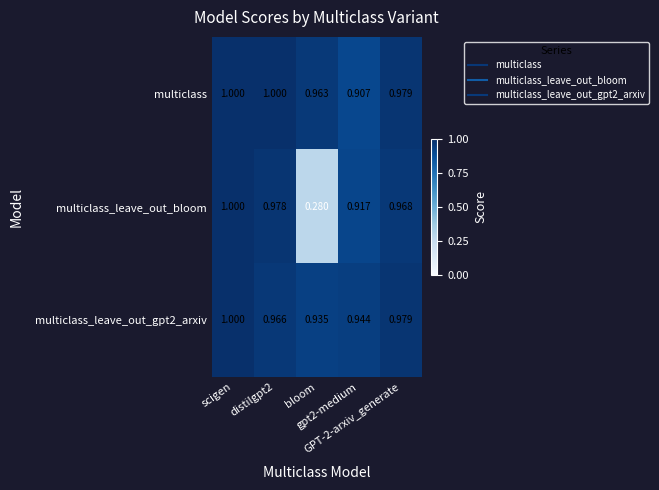

What is the total value across all series at scigen?

3.0